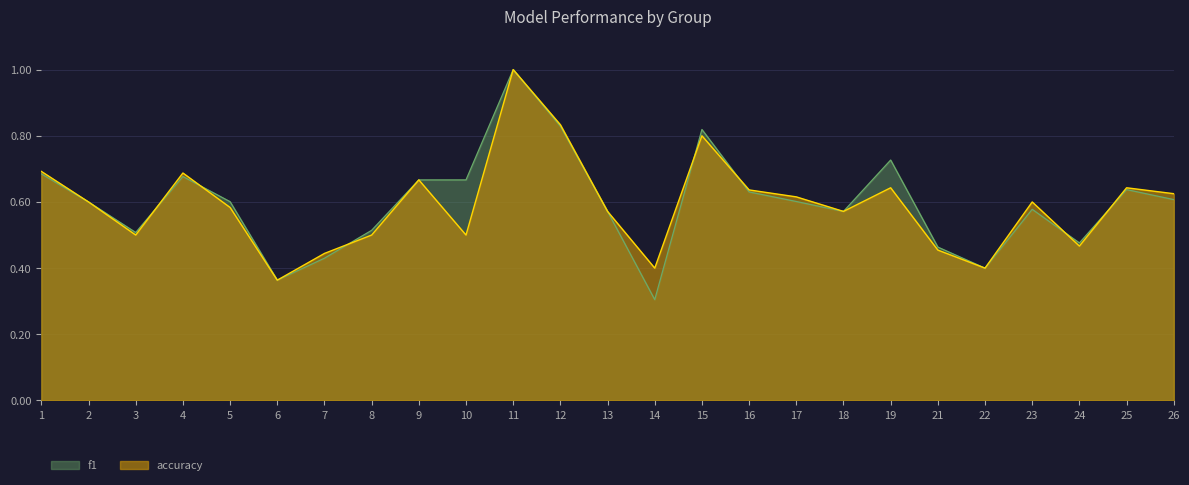

What is the total value across all series at 2?

1.2